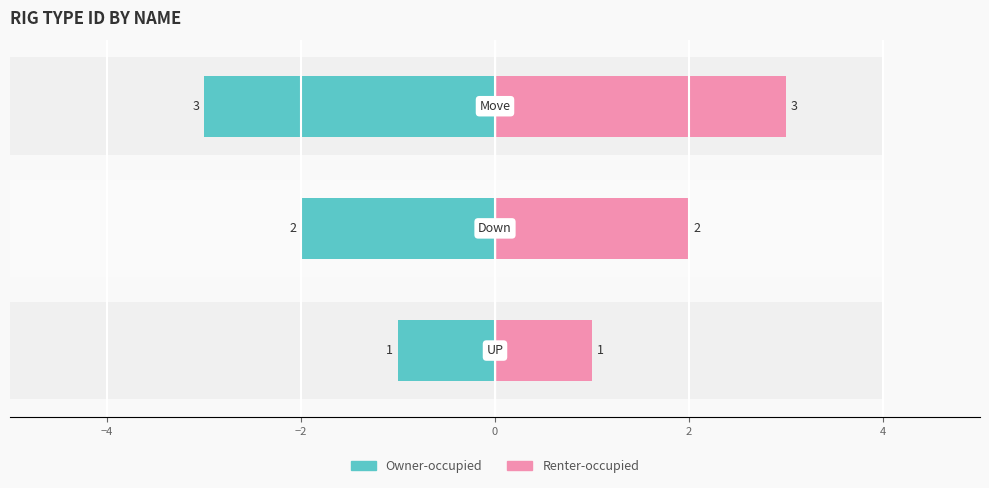

What are all the series names shown in the legend?

Owner-occupied, Renter-occupied